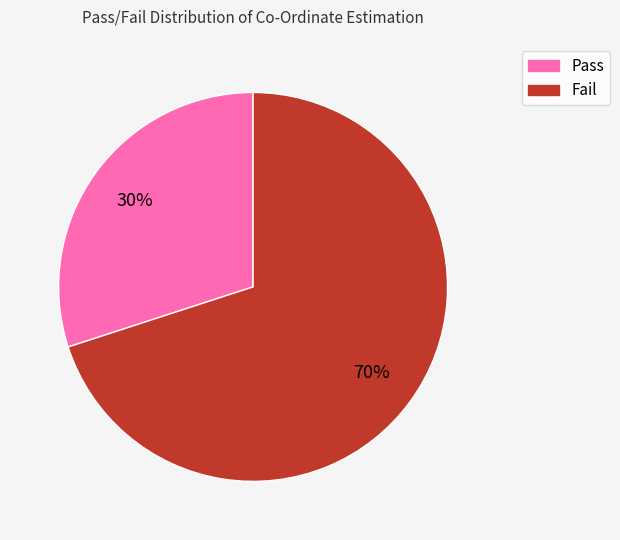

Which category has the smallest portion of the pie?

Pass